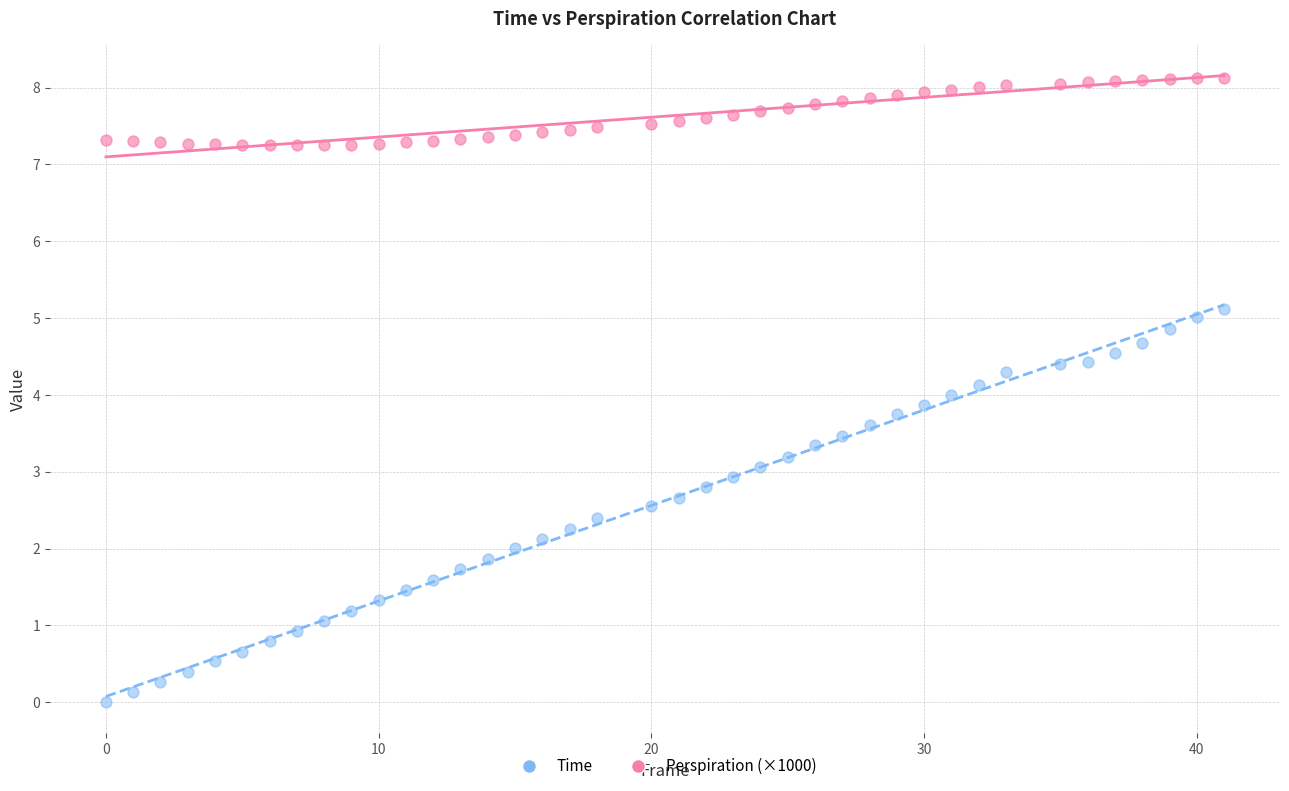

Which series contains the lowest Y value?

Time